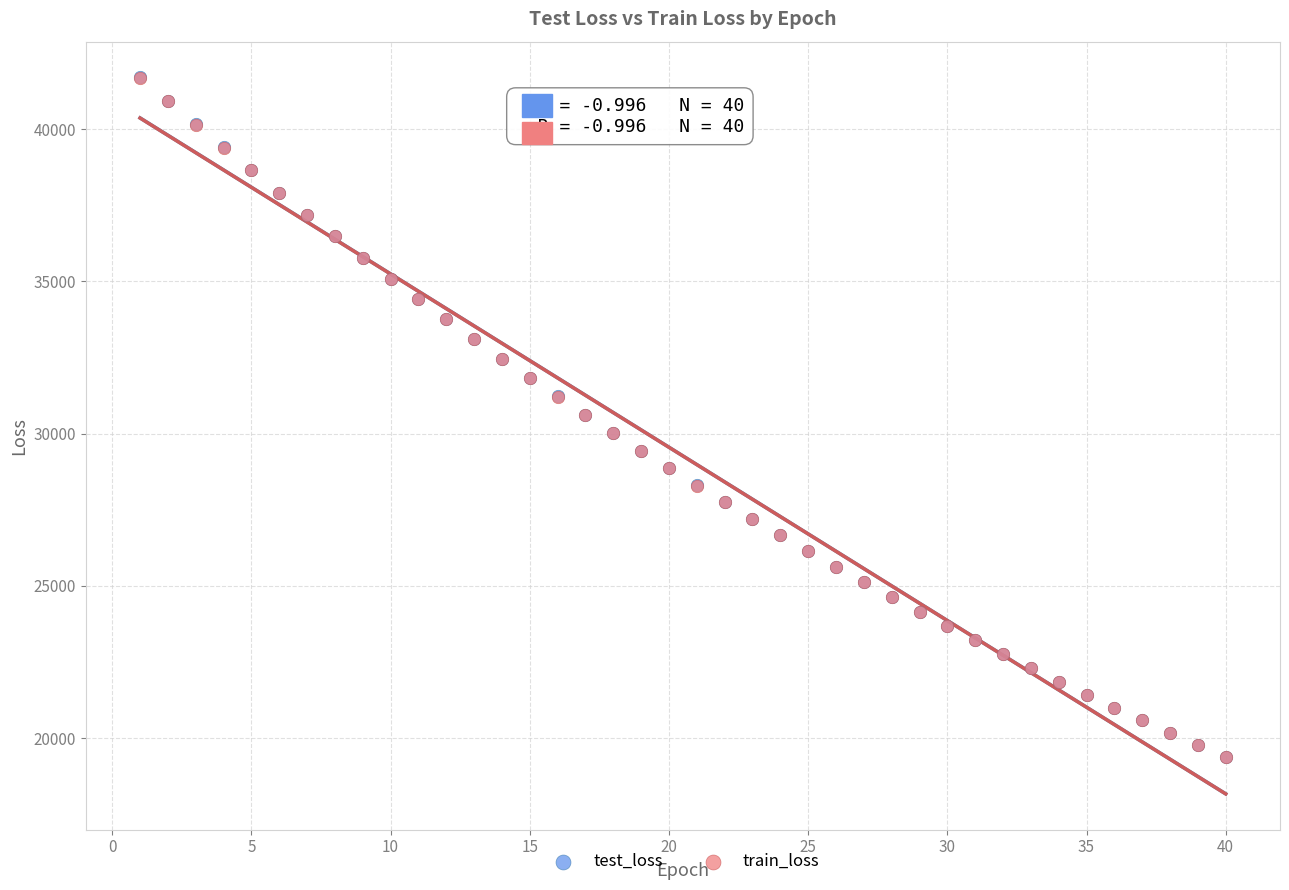

Which series has the widest spread of Y values?

train_loss